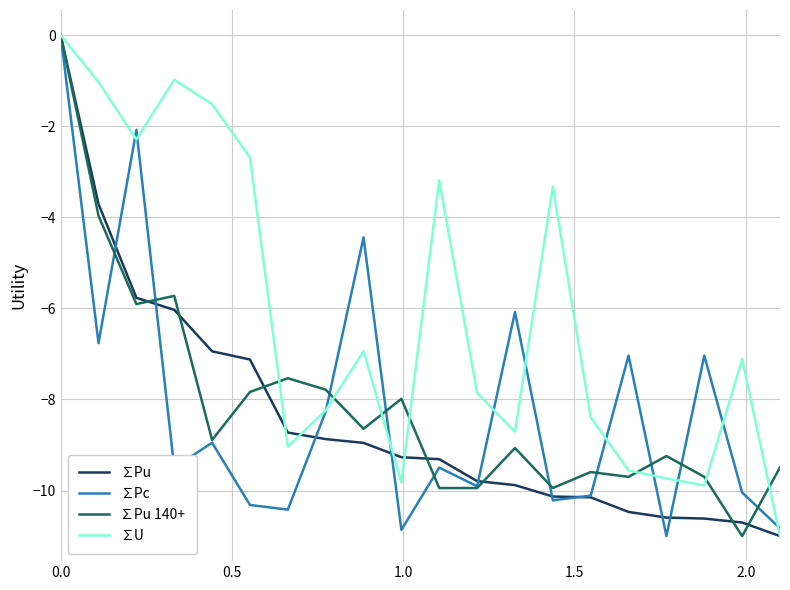

Which series has the largest total across all categories?

∑U